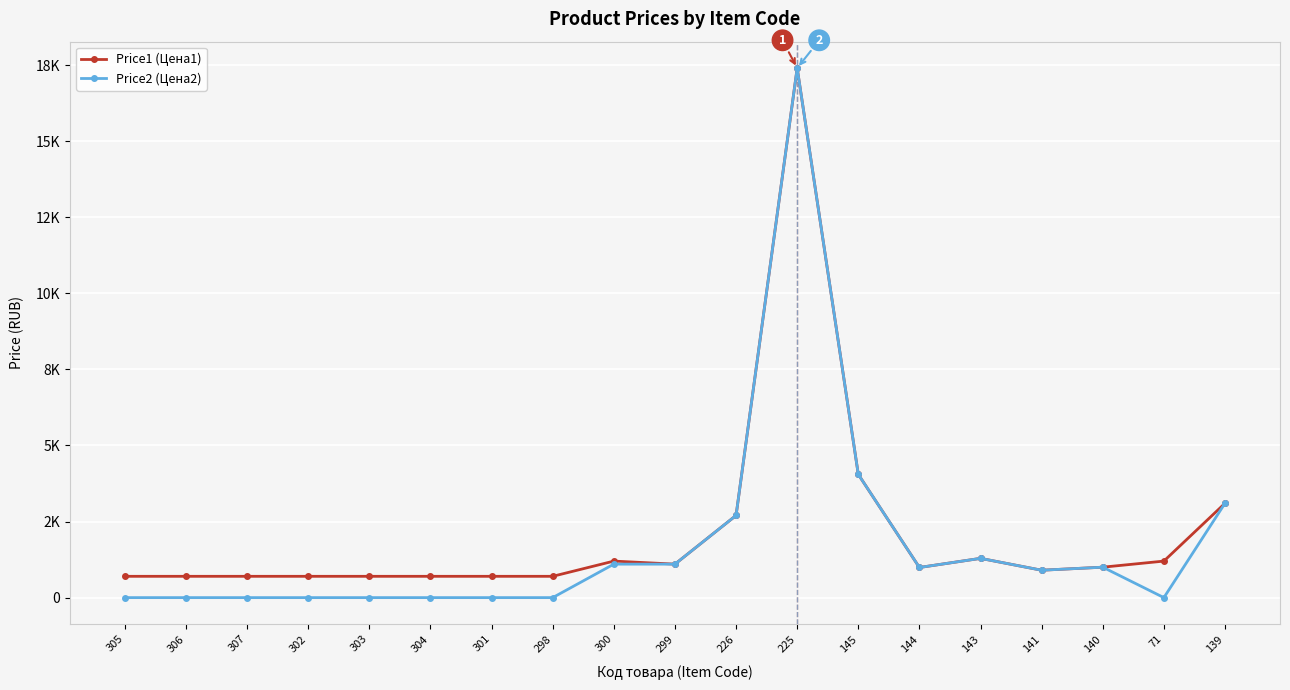

What are all the series names shown in the legend?

Price1 (Цена1), Price2 (Цена2)